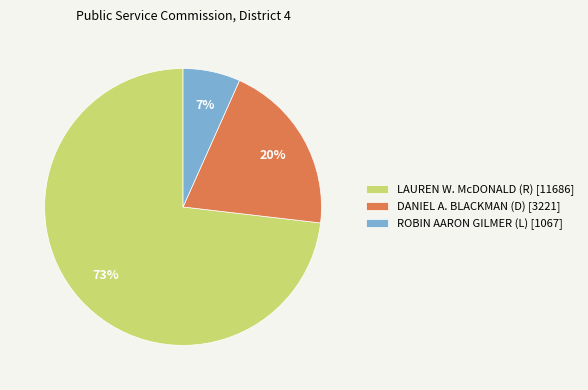

Count the number of slices in the pie.

3